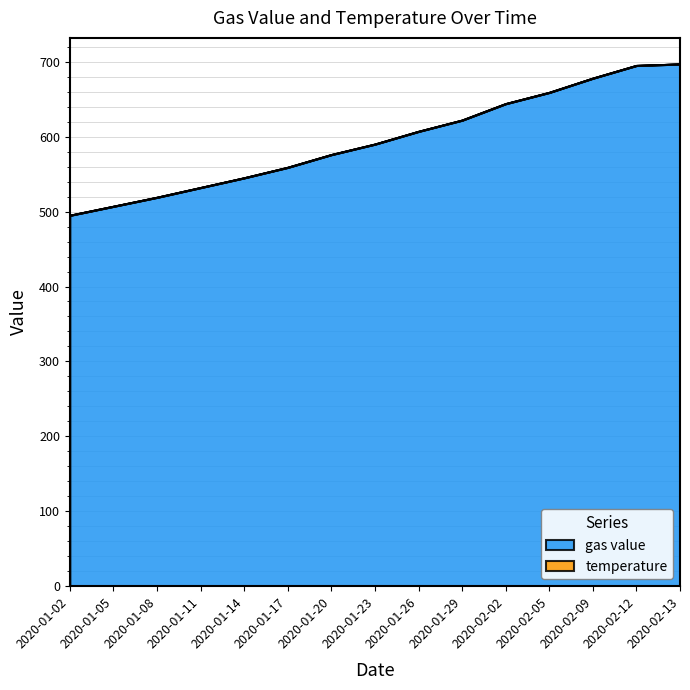

List the labels in order of value, largest first.

2020-02-13, 2020-02-12, 2020-02-09, 2020-02-05, 2020-02-02, 2020-01-29, 2020-01-26, 2020-01-23, 2020-01-20, 2020-01-17, 2020-01-14, 2020-01-11, 2020-01-08, 2020-01-05, 2020-01-02